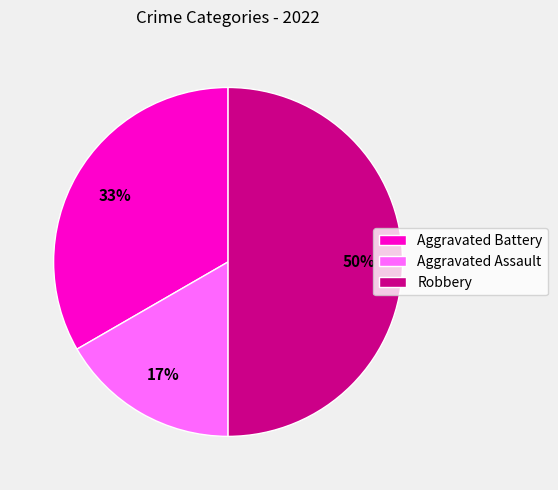

True or false: Aggravated Battery accounts for 48% of the total.

False